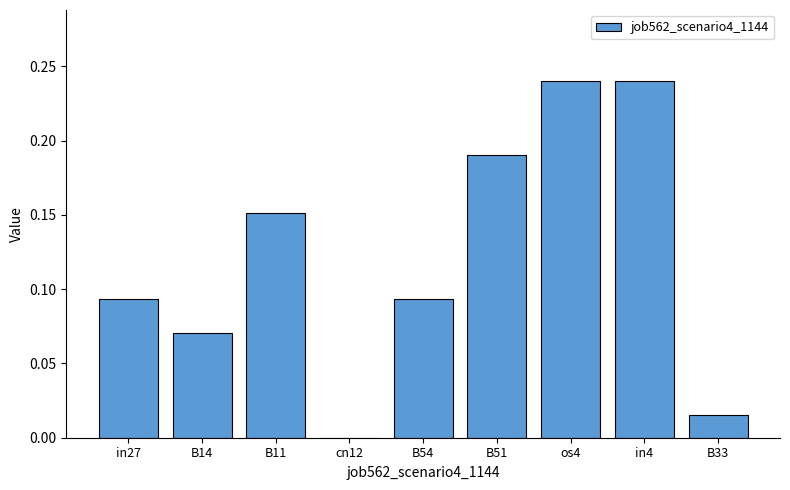

What is the sum of all values?

1.1